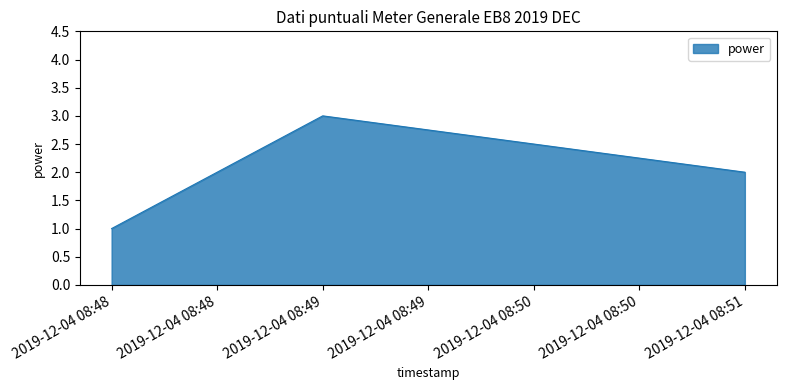

Which category has the lowest value across all series?

2019-12-04 08:48